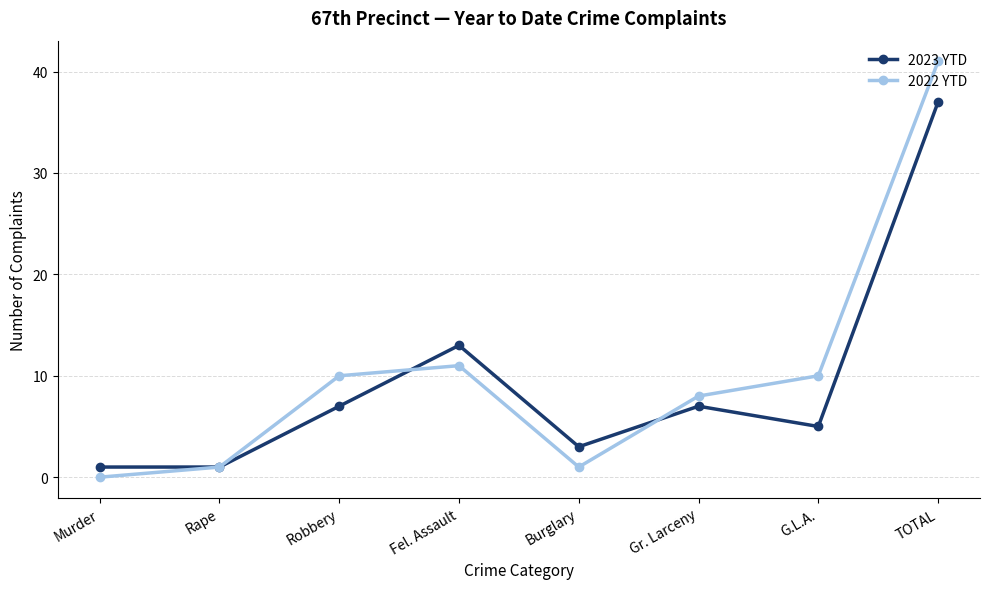

What is the average value of the 2023 YTD series?

9